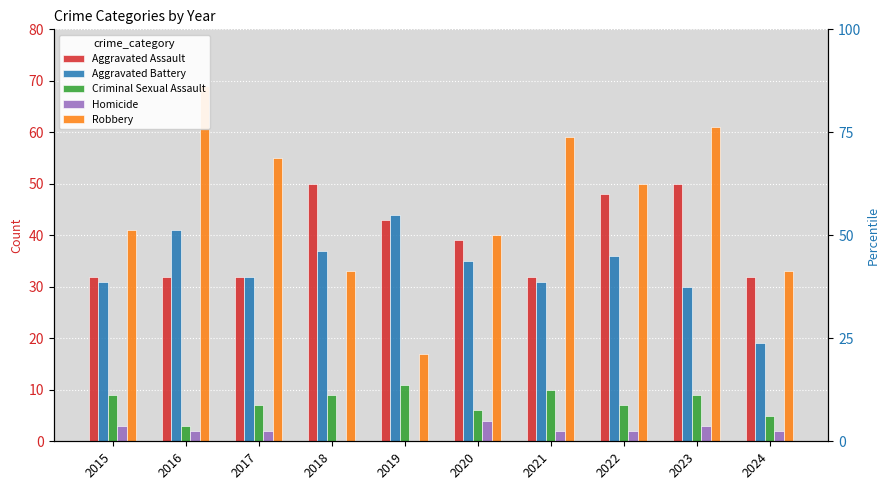

Rank the categories by Aggravated Battery value from lowest to highest.

2024, 2023, 2015, 2021, 2017, 2020, 2022, 2018, 2016, 2019